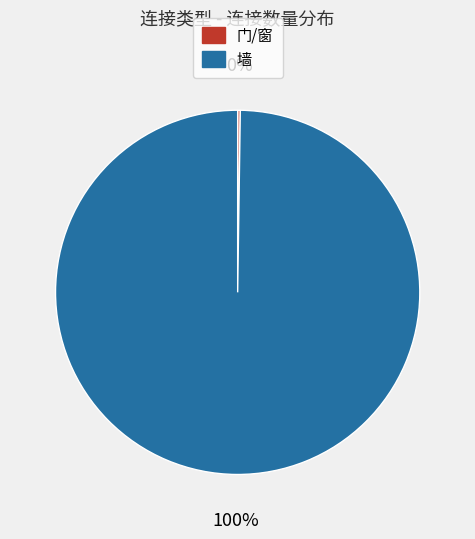

True or false: 墙 accounts for 100% of the total.

True